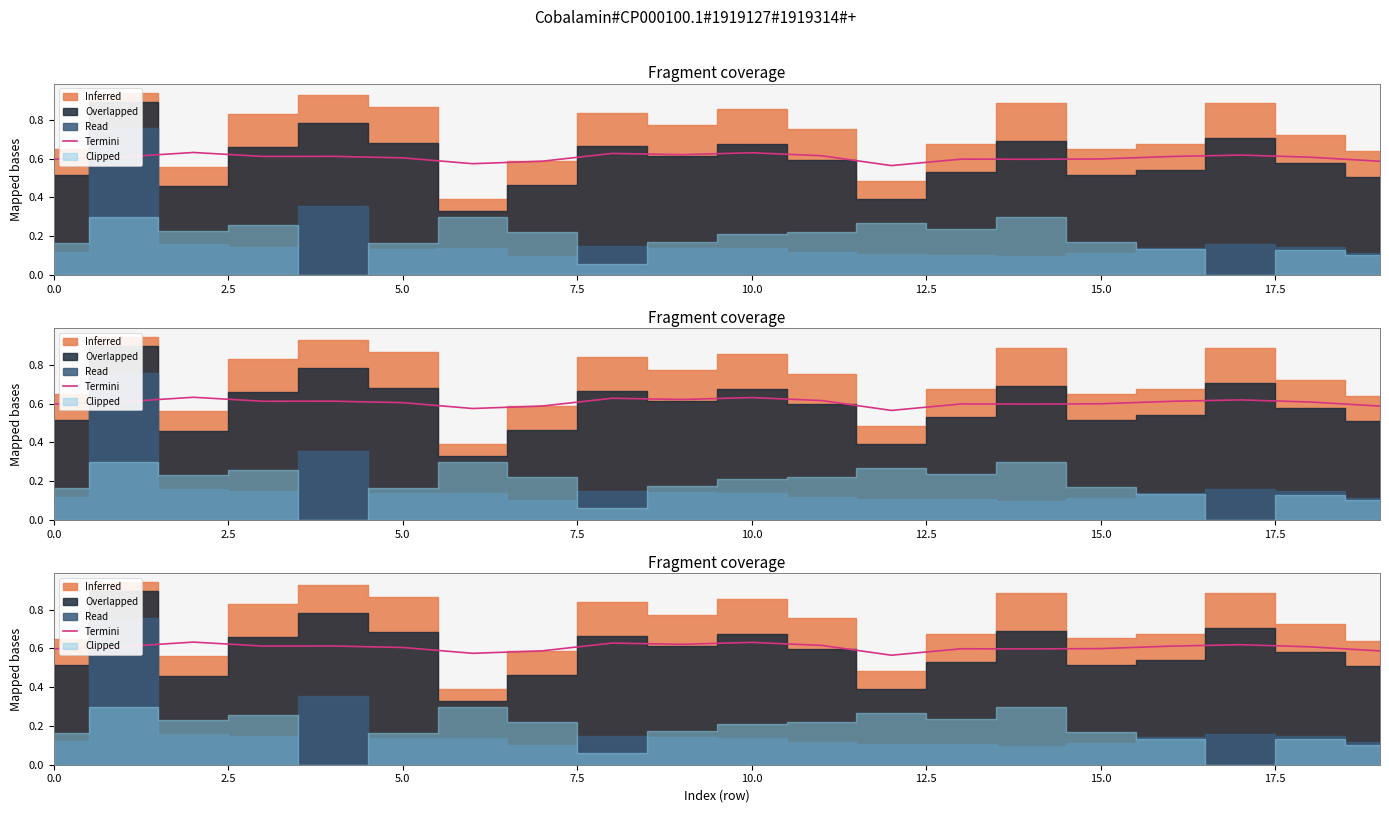

Where is the data nearest to the value 0?

12